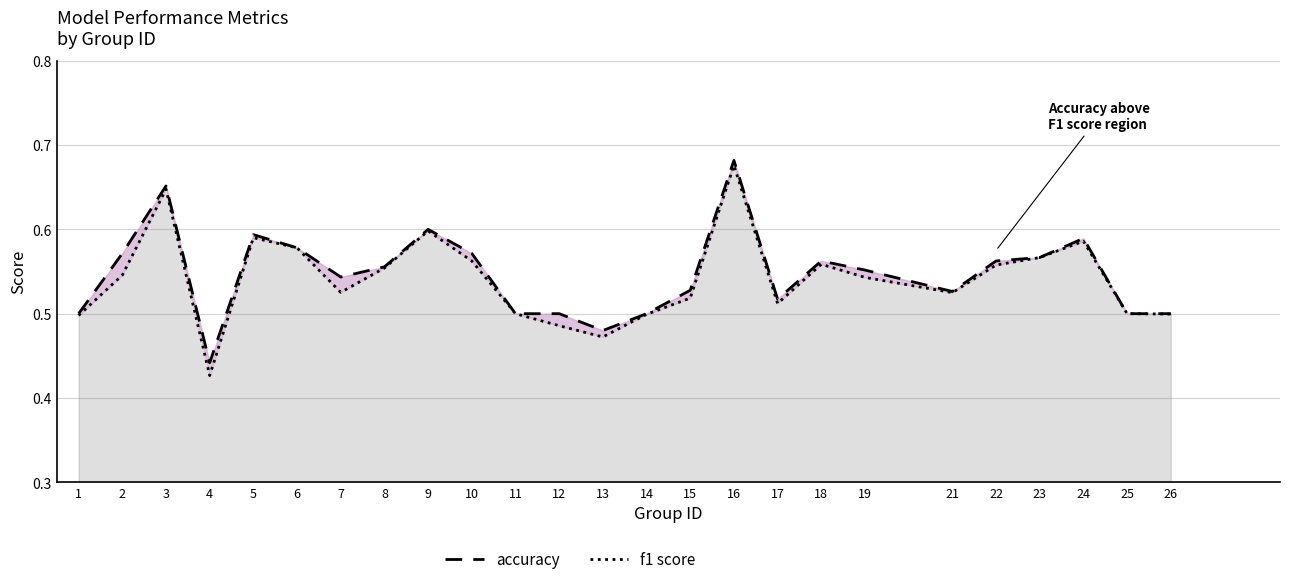

At which category is the sum across all series the highest?

16